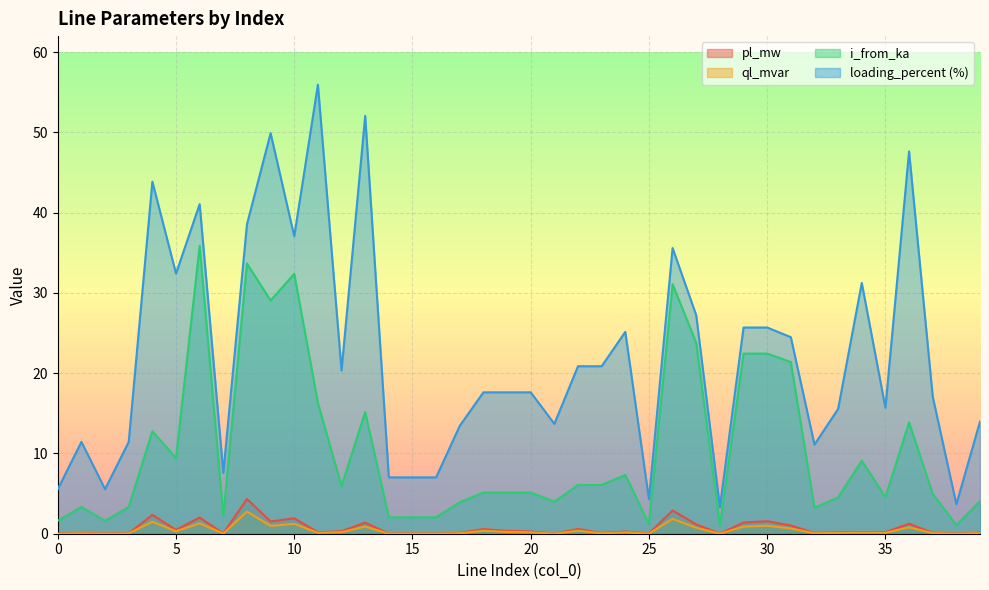

Which category has the highest value in the i_from_ka series?

6